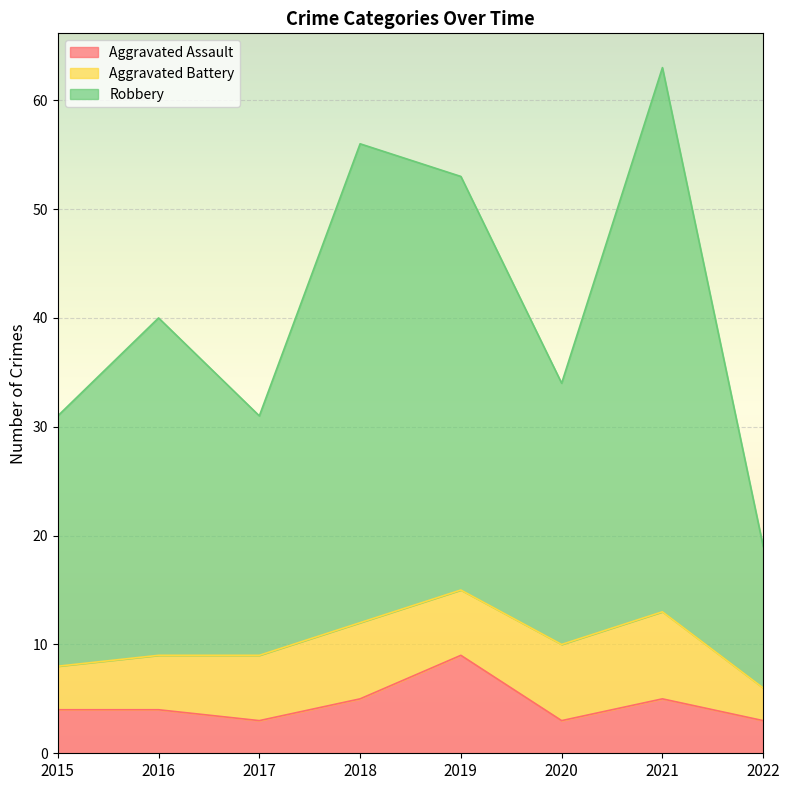

True or false: Aggravated Assault and Robbery cross at least once.

False